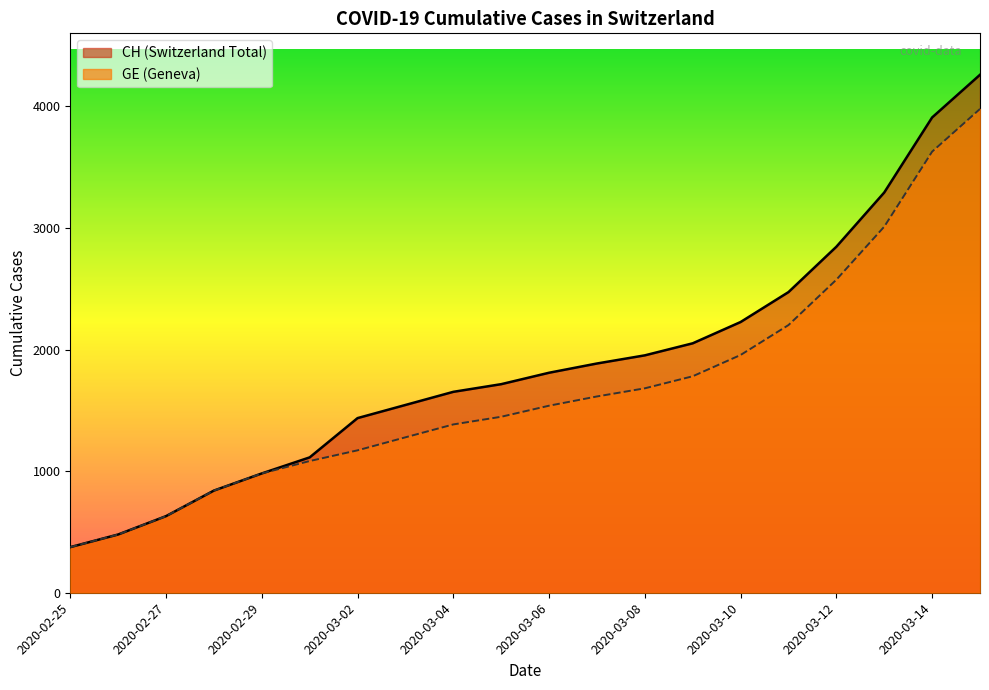

True or false: GE and CH intersect in this chart.

False